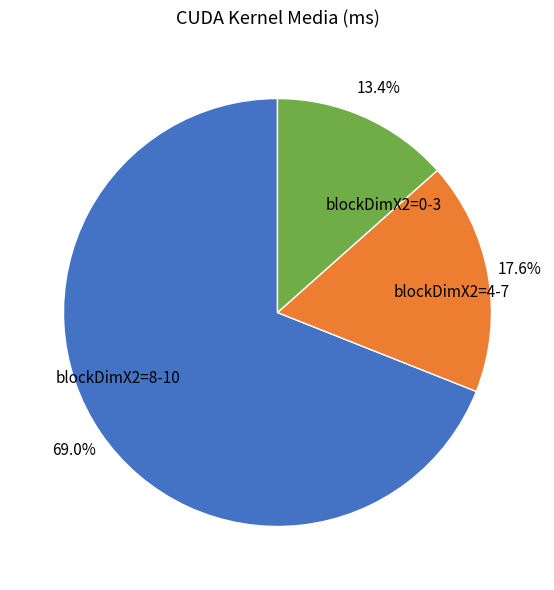

Is blockDimX2=8-10 the majority of the pie?

Yes